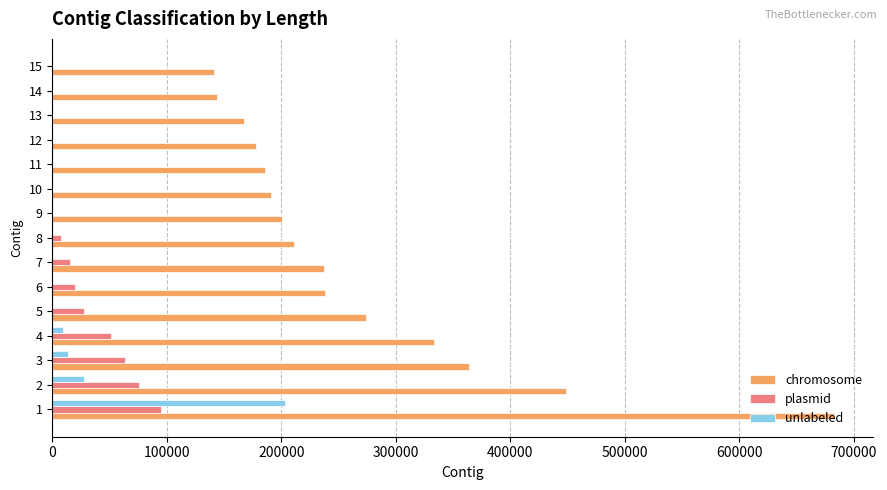

Which series changed the most between 2 and 14?

chromosome